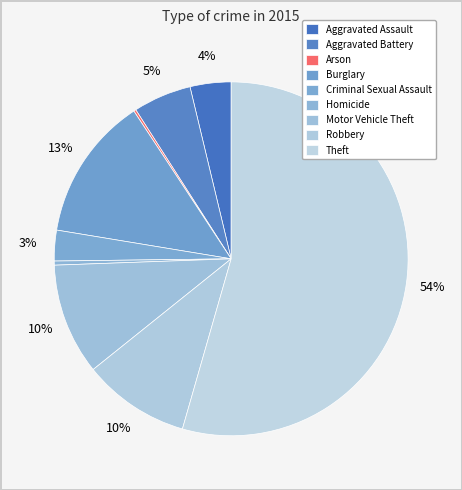

How many segments does this pie chart have?

9